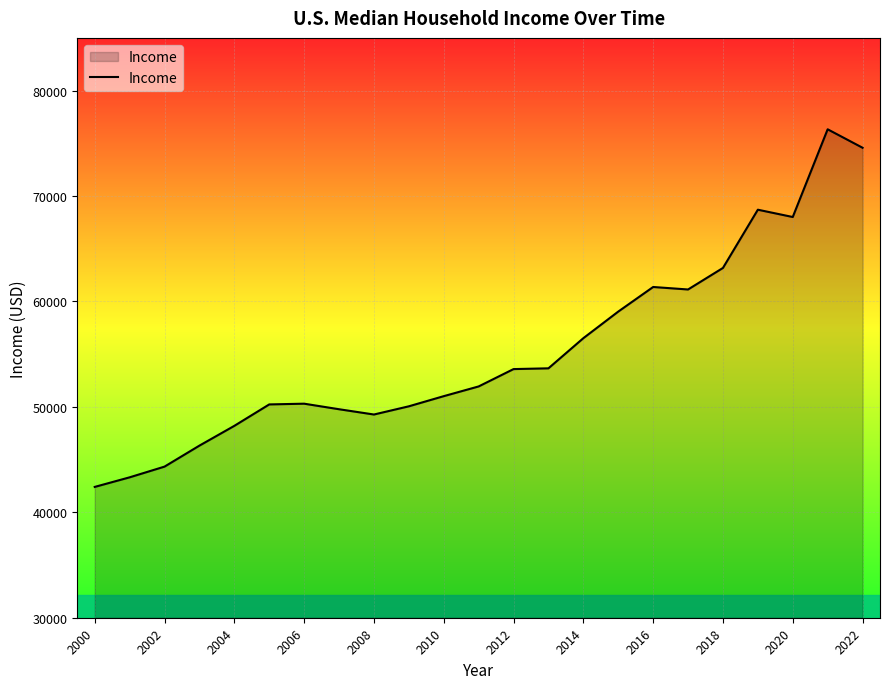

What is the minimum value shown in the chart?

42409